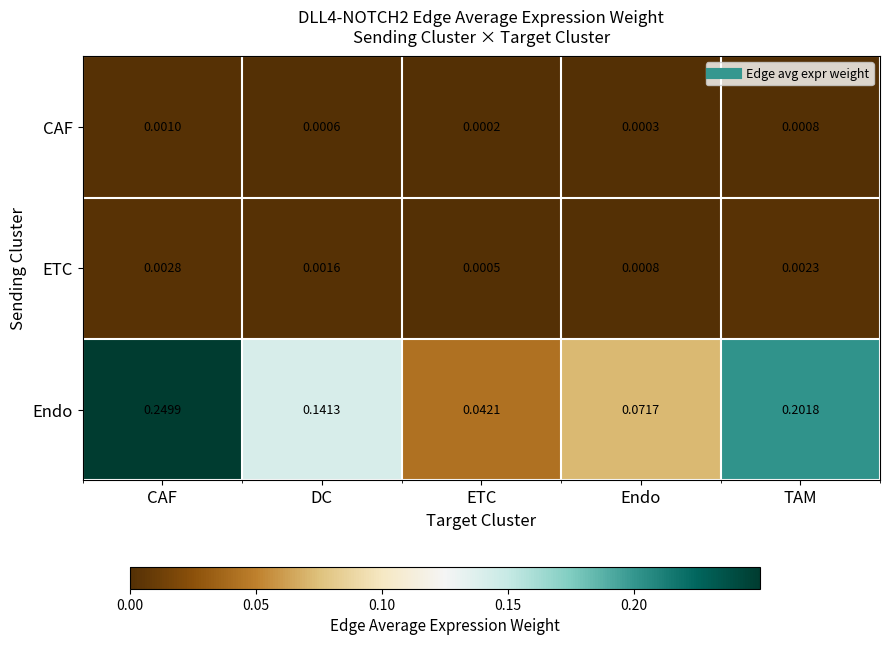

At which label is ETC closest to 0?

ETC